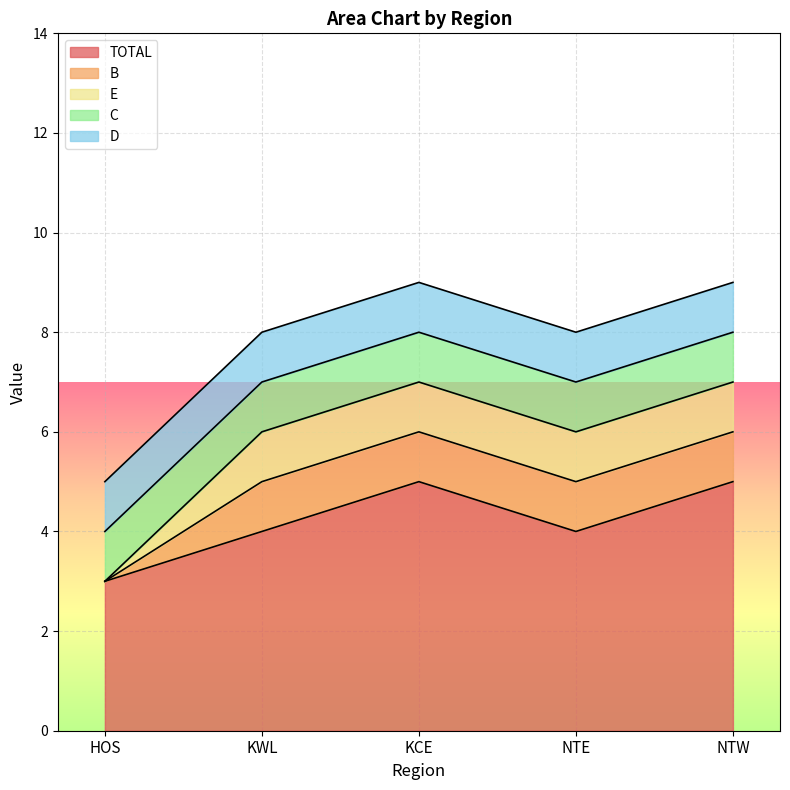

The C series shows 1 at HOS. True or false?

True